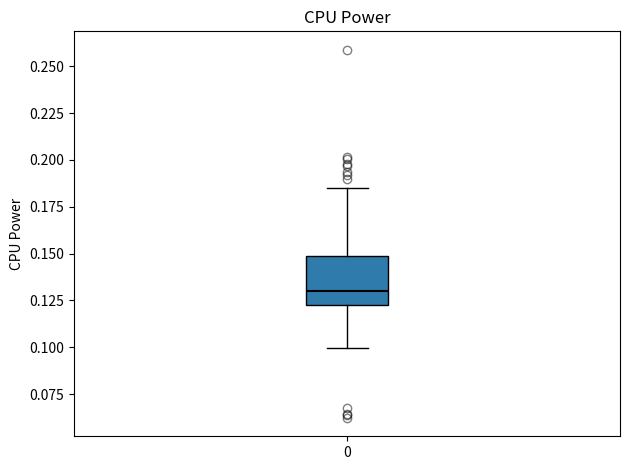

Transcribe this box plot: give where the median line is, the range the box spans, and where the two whiskers end, as read against the y-axis. The values are not printed on the chart, so give them approximately, as read against the axis.

median 0.130, box 0.125 to 0.150, whiskers 0.100 to 0.185